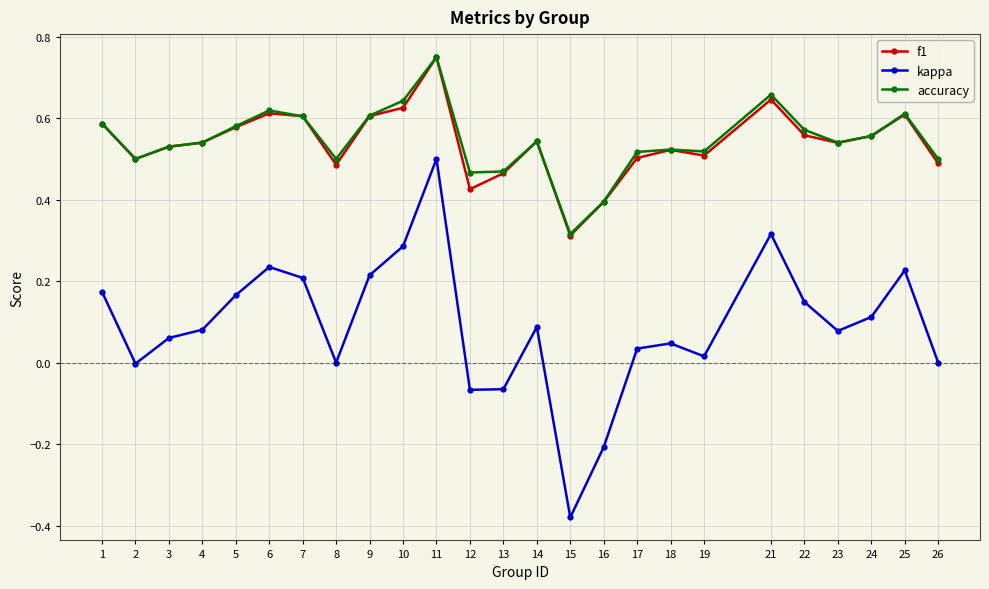

True or false: kappa has a value of 0.0 at 4.

False